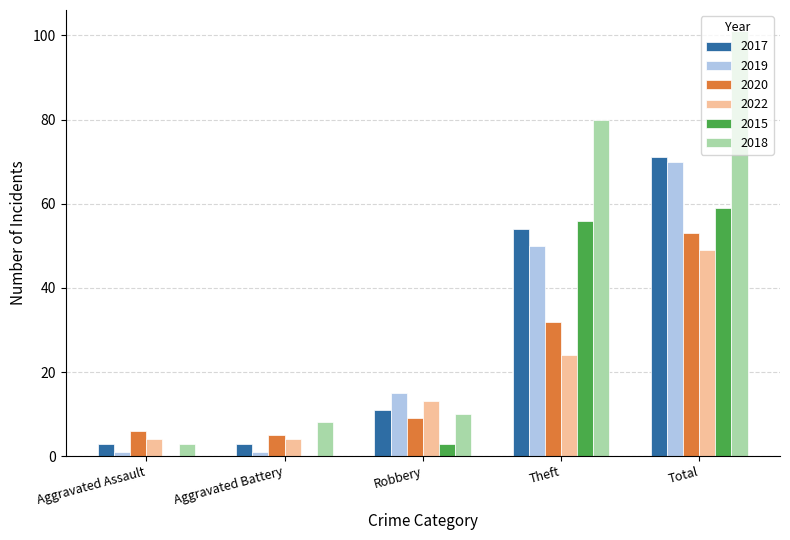

Does the chart contain stacked bars?

No